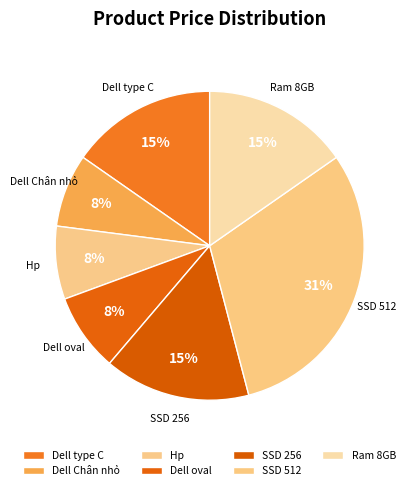

Is there any slice that represents more than half of the pie?

No